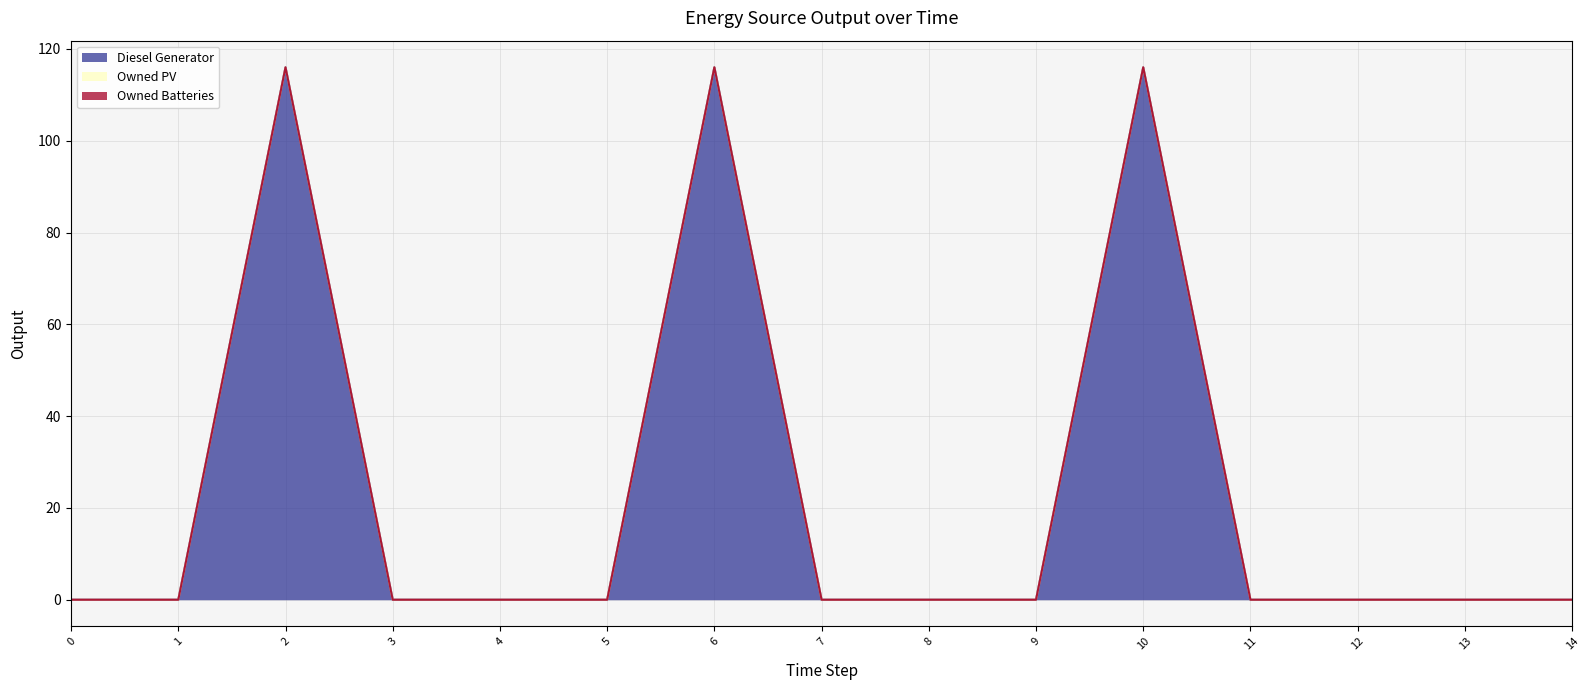

Is it true that Diesel Generator equals 64 at 12?

False